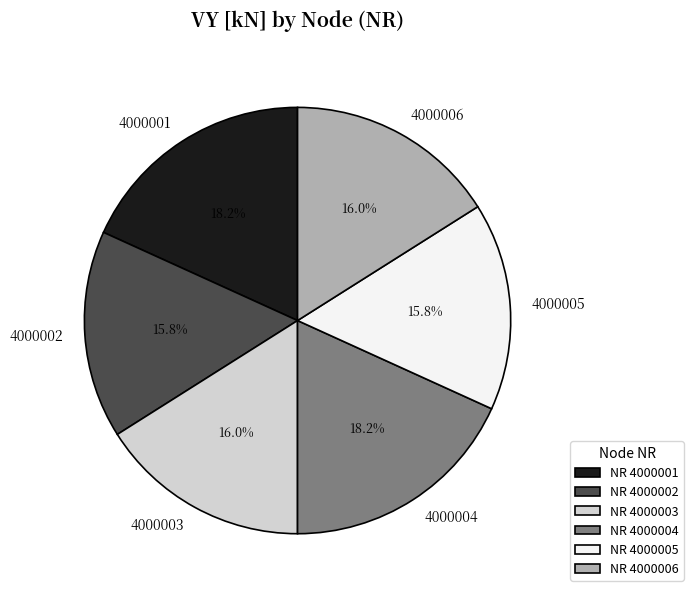

True or false: 4000002 accounts for 2% of the total.

False